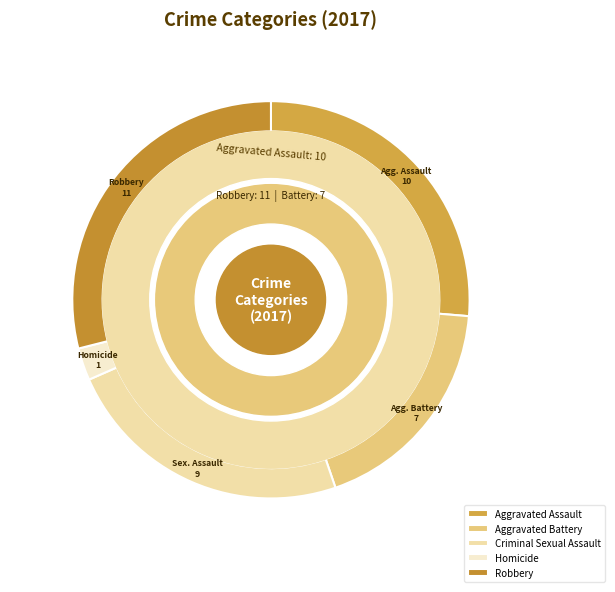

What is the ratio of the value at Criminal Sexual Assault to the value at Robbery?

0.8